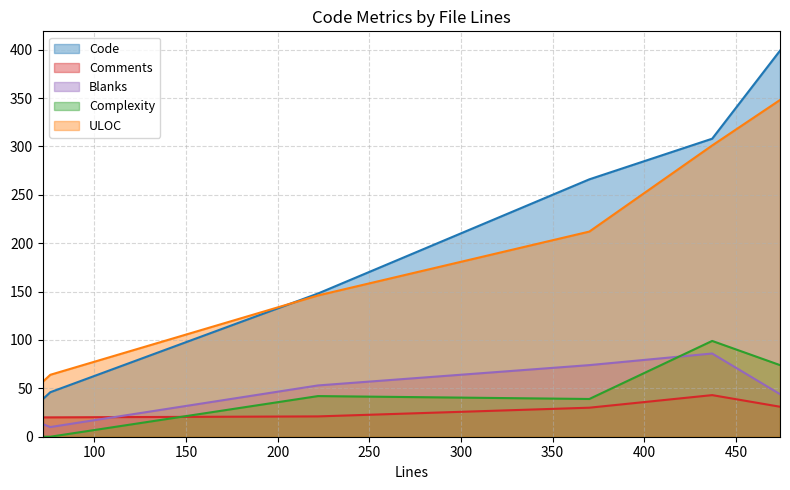

What is the sum of the ULOC values at 437 and 222?

447